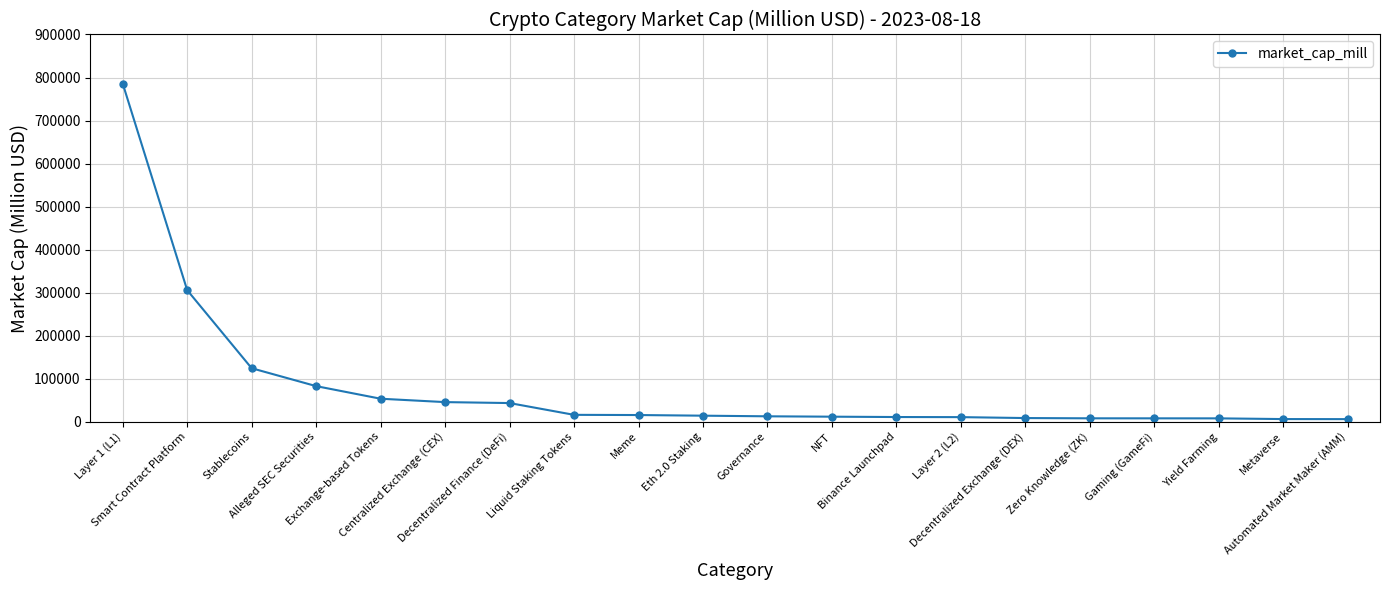

What is the maximum value shown in the chart?

786035.1